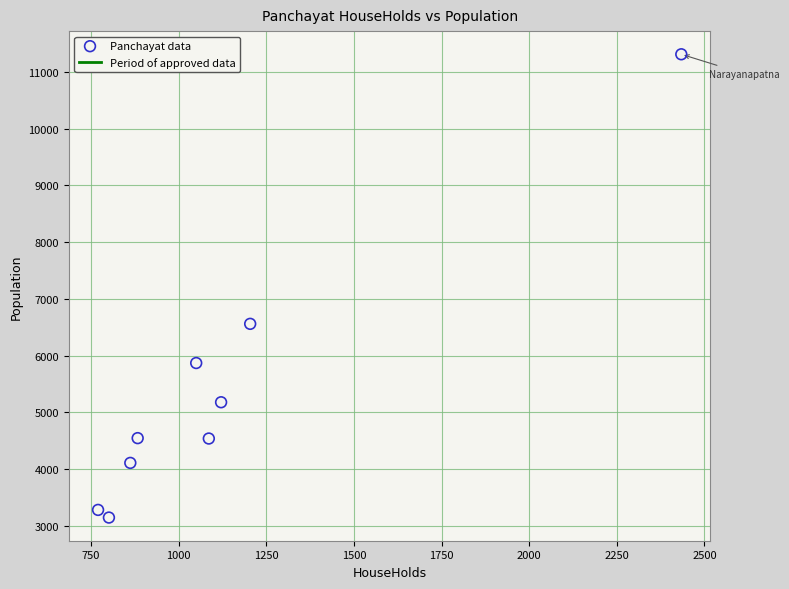

What Y value in the scatter plot is closest to 7228?

6559